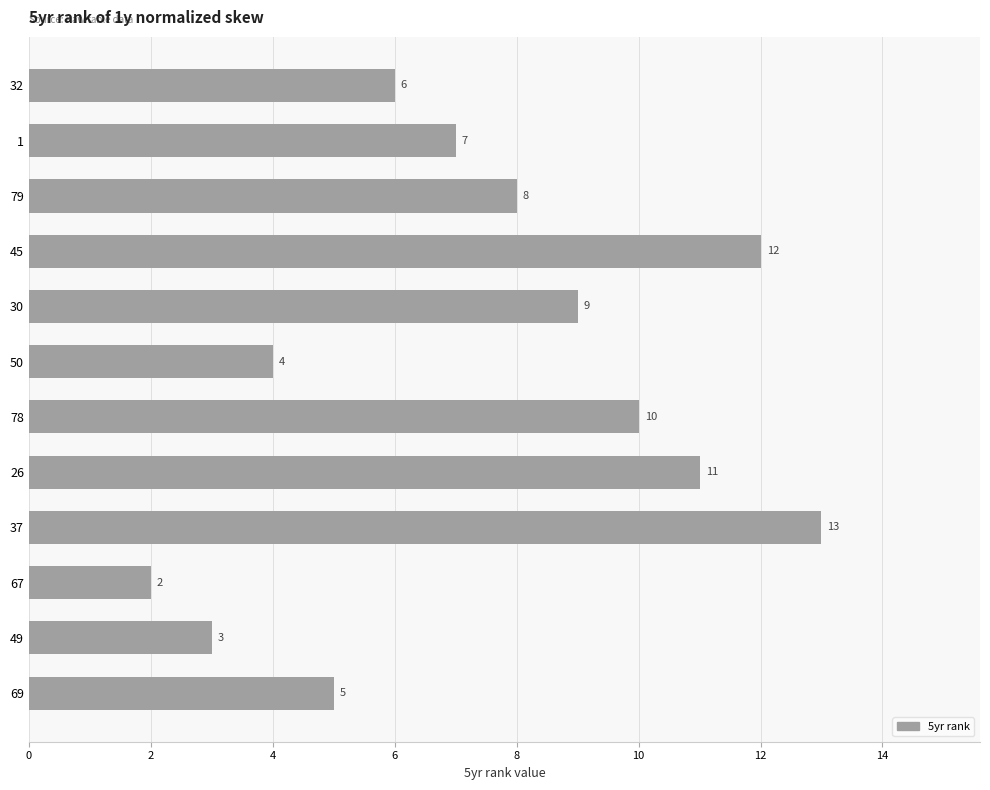

Between 37 and 49, which is larger?

37